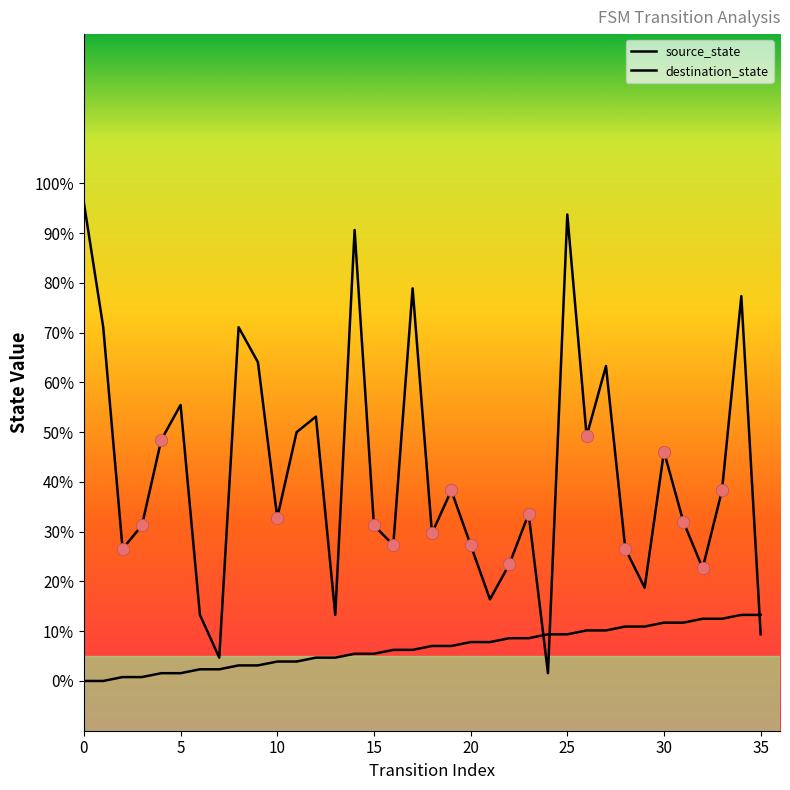

How many lines are shown in the chart?

2